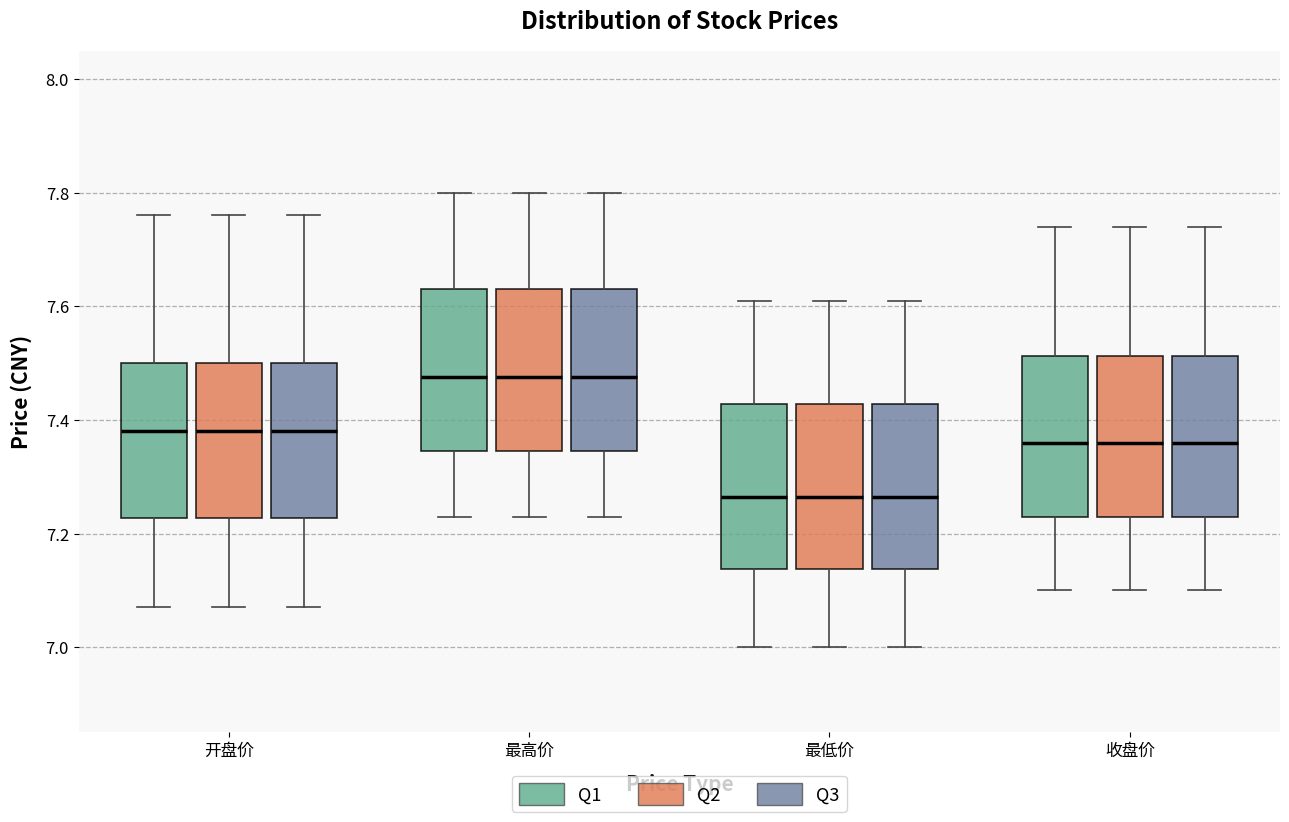

Reading left to right, read every box against the y-axis: the position of its median line, the range the box covers, and the ends of its whiskers. The values are not printed on the chart, so give them approximately, as read against the axis.

开盘价 (Q1): median 7.38, box 7.22 to 7.50, whiskers 7.08 to 7.76
开盘价 (Q2): median 7.38, box 7.22 to 7.50, whiskers 7.08 to 7.76
开盘价 (Q3): median 7.38, box 7.22 to 7.50, whiskers 7.08 to 7.76
最高价 (Q1): median 7.48, box 7.34 to 7.64, whiskers 7.24 to 7.80
最高价 (Q2): median 7.48, box 7.34 to 7.64, whiskers 7.24 to 7.80
最高价 (Q3): median 7.48, box 7.34 to 7.64, whiskers 7.24 to 7.80
最低价 (Q1): median 7.26, box 7.14 to 7.42, whiskers 7.00 to 7.62
最低价 (Q2): median 7.26, box 7.14 to 7.42, whiskers 7.00 to 7.62
最低价 (Q3): median 7.26, box 7.14 to 7.42, whiskers 7.00 to 7.62
收盘价 (Q1): median 7.36, box 7.24 to 7.52, whiskers 7.10 to 7.74
收盘价 (Q2): median 7.36, box 7.24 to 7.52, whiskers 7.10 to 7.74
收盘价 (Q3): median 7.36, box 7.24 to 7.52, whiskers 7.10 to 7.74